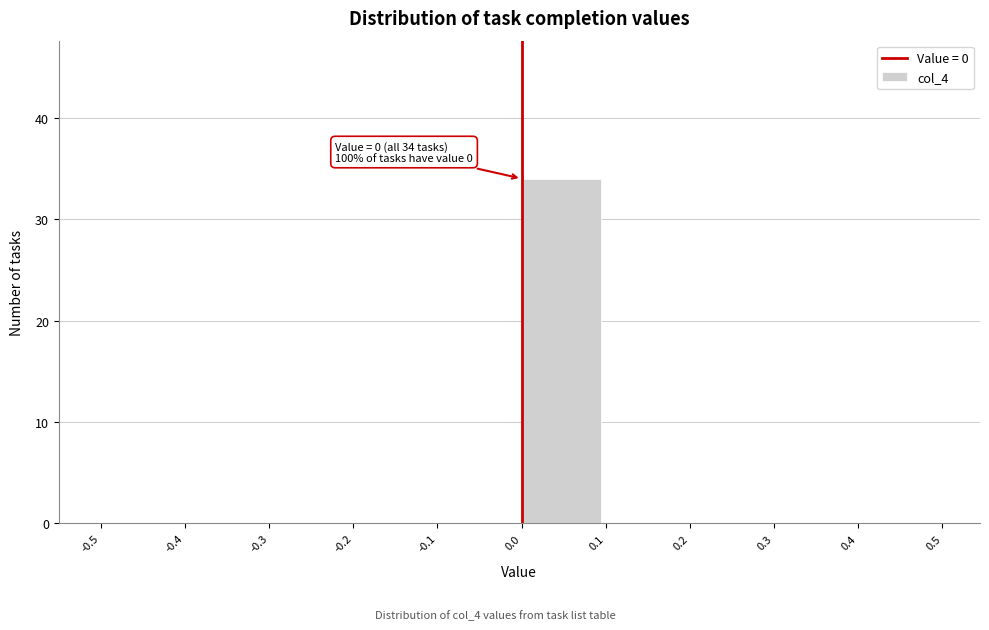

Which range on the x-axis has the tallest bar?

0.0 to 0.1